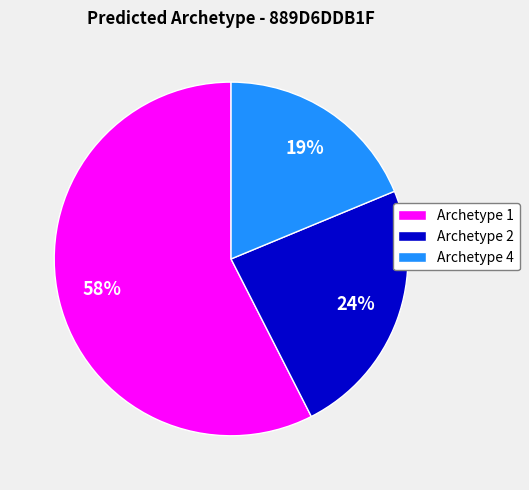

Count the number of slices in the pie.

3